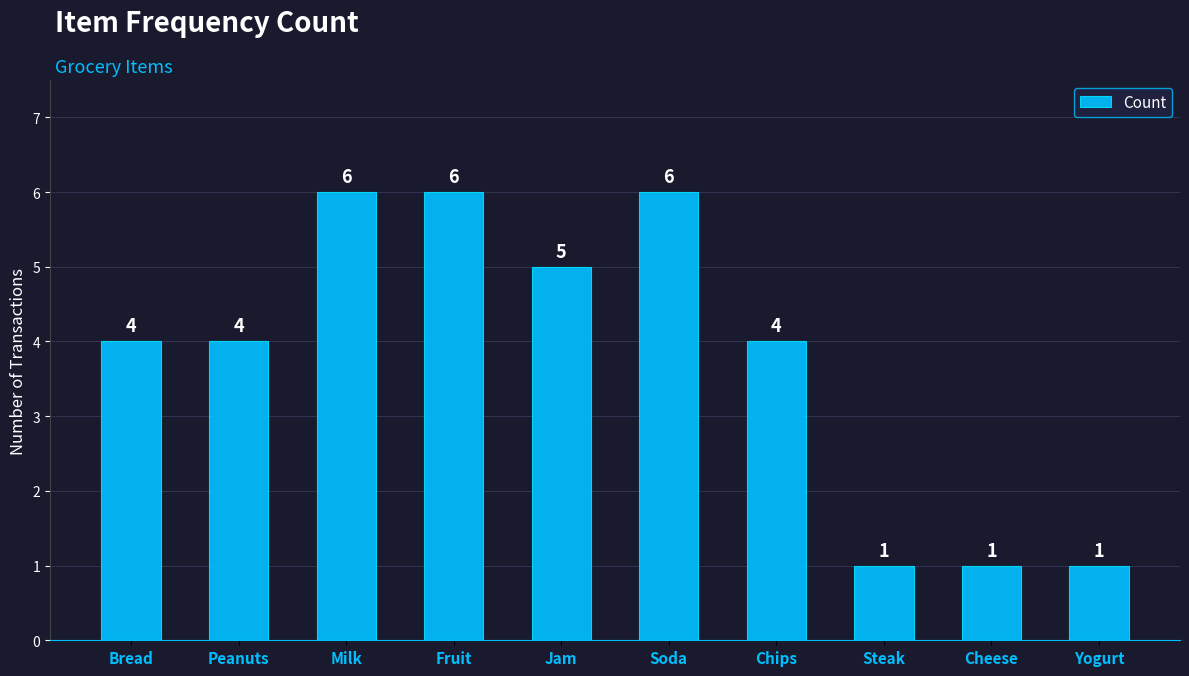

Which has a higher value, Bread or Cheese?

Bread